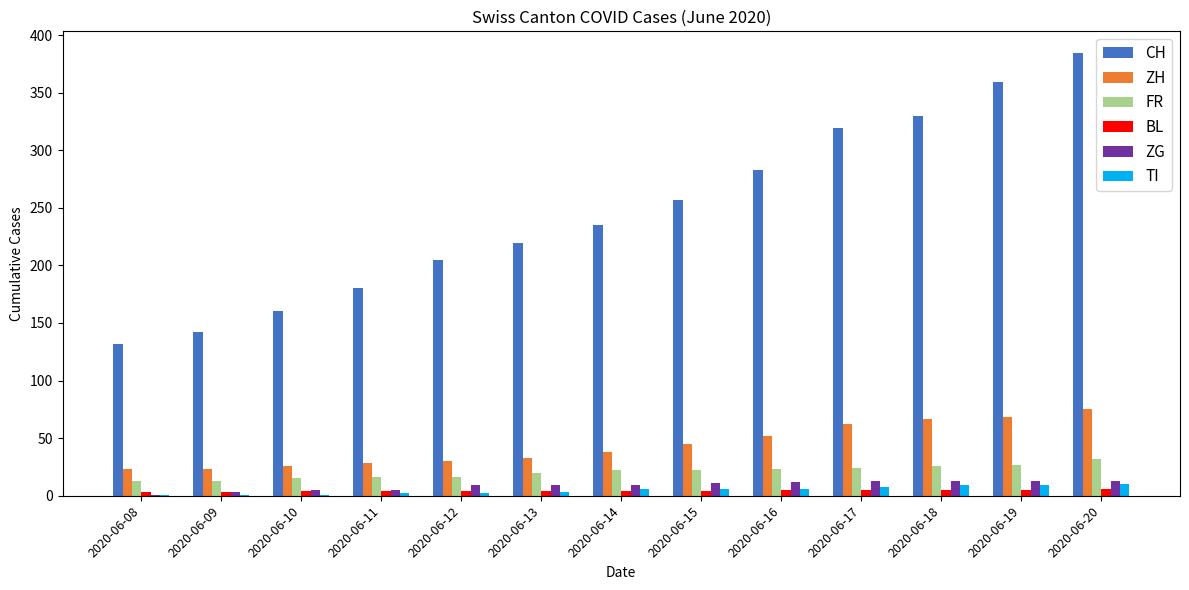

At which category is the sum across all series the highest?

2020-06-20